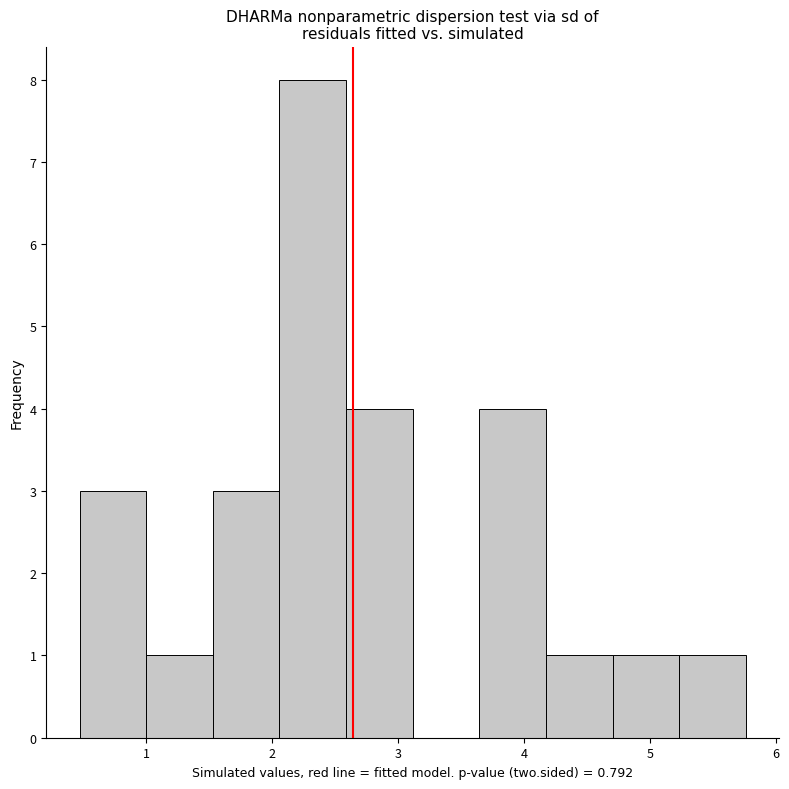

Over which range of the x-axis is the bar tallest?

2.1 to 2.6